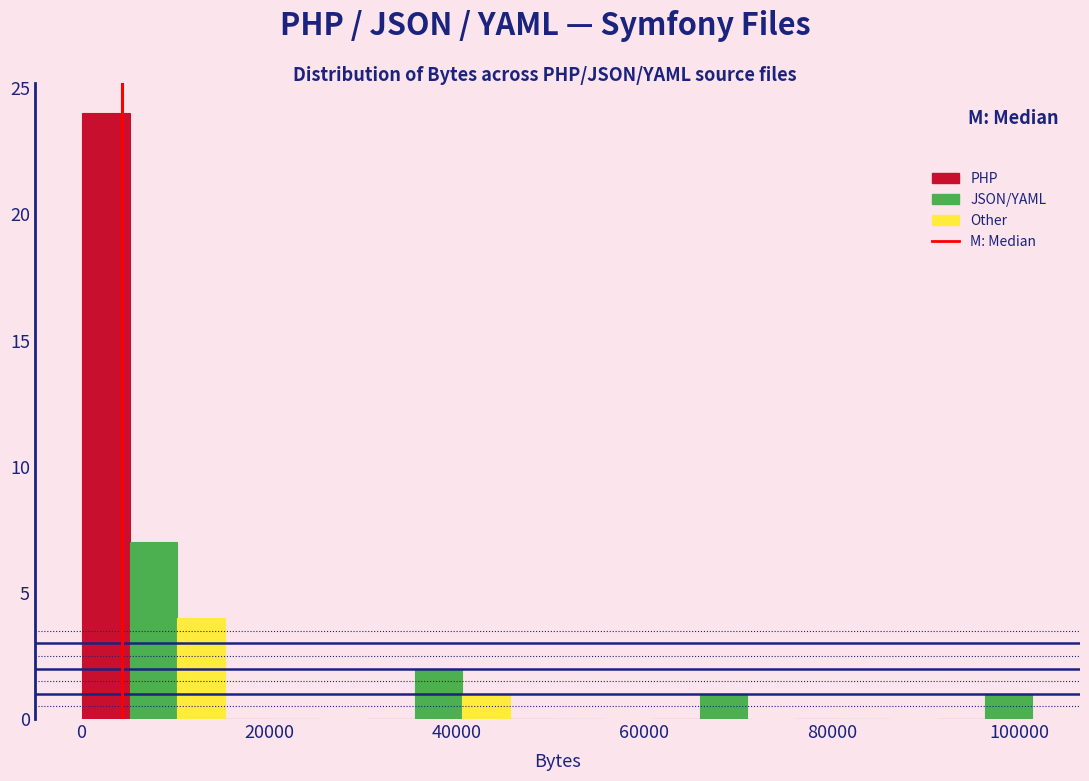

Around what value on the x-axis is the tallest bar? Give the approximate position of its centre, as read against the axis.

2000